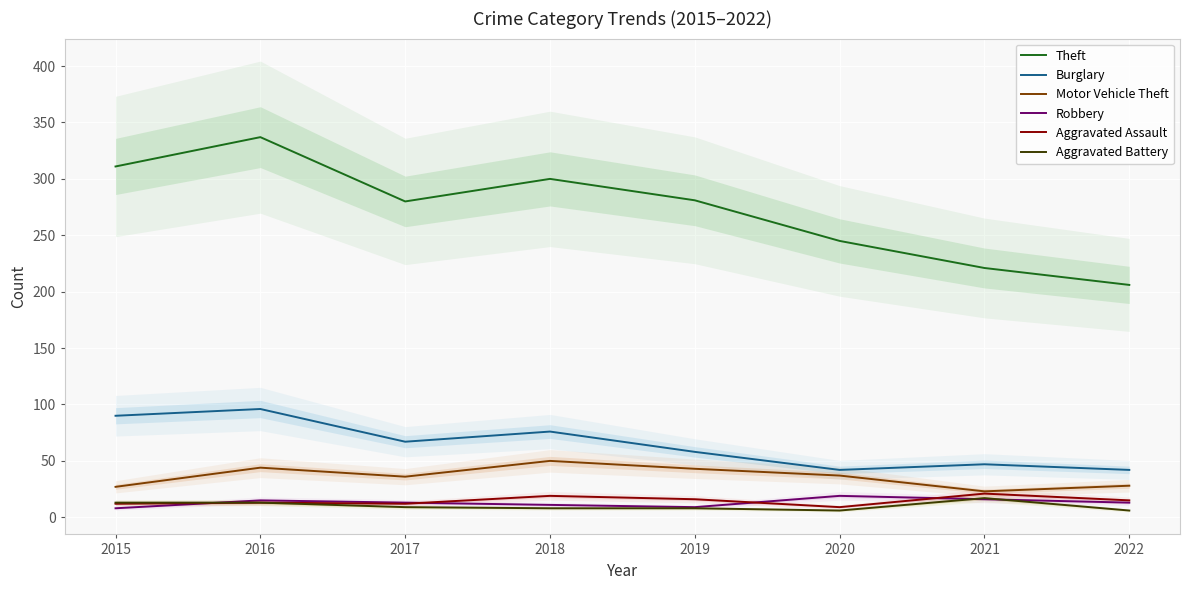

At which category does Motor Vehicle Theft reach its first local valley?

2017